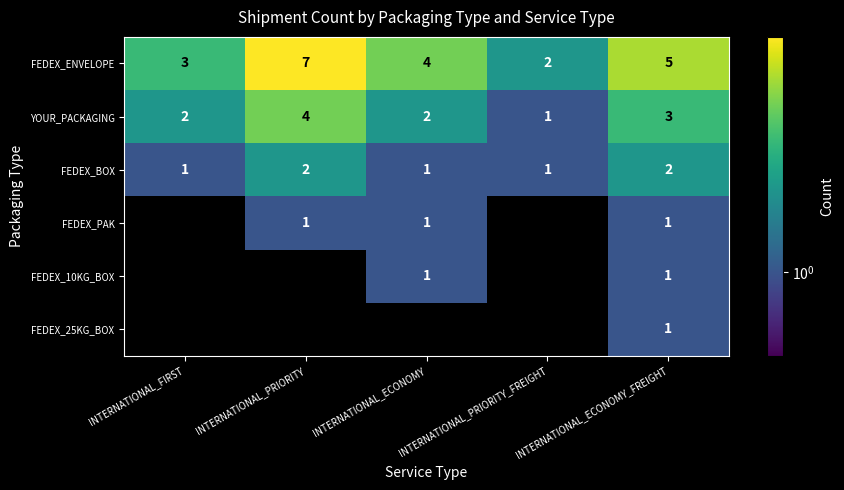

Is it true that FEDEX_10KG_BOX equals 1 at INTERNATIONAL_ECONOMY?

True